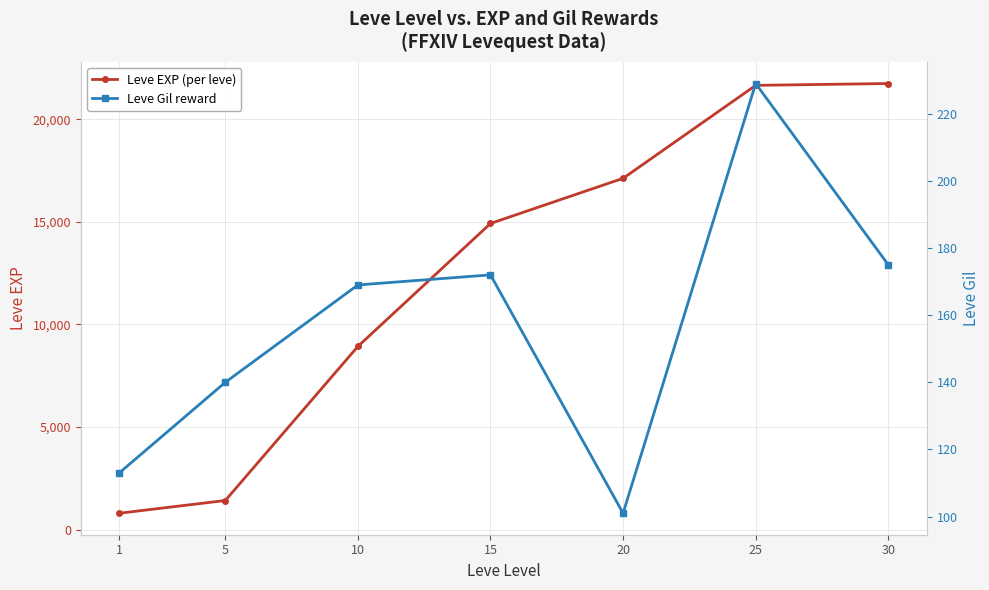

Which category has the lowest value in the Leve EXP (per leve) series?

1